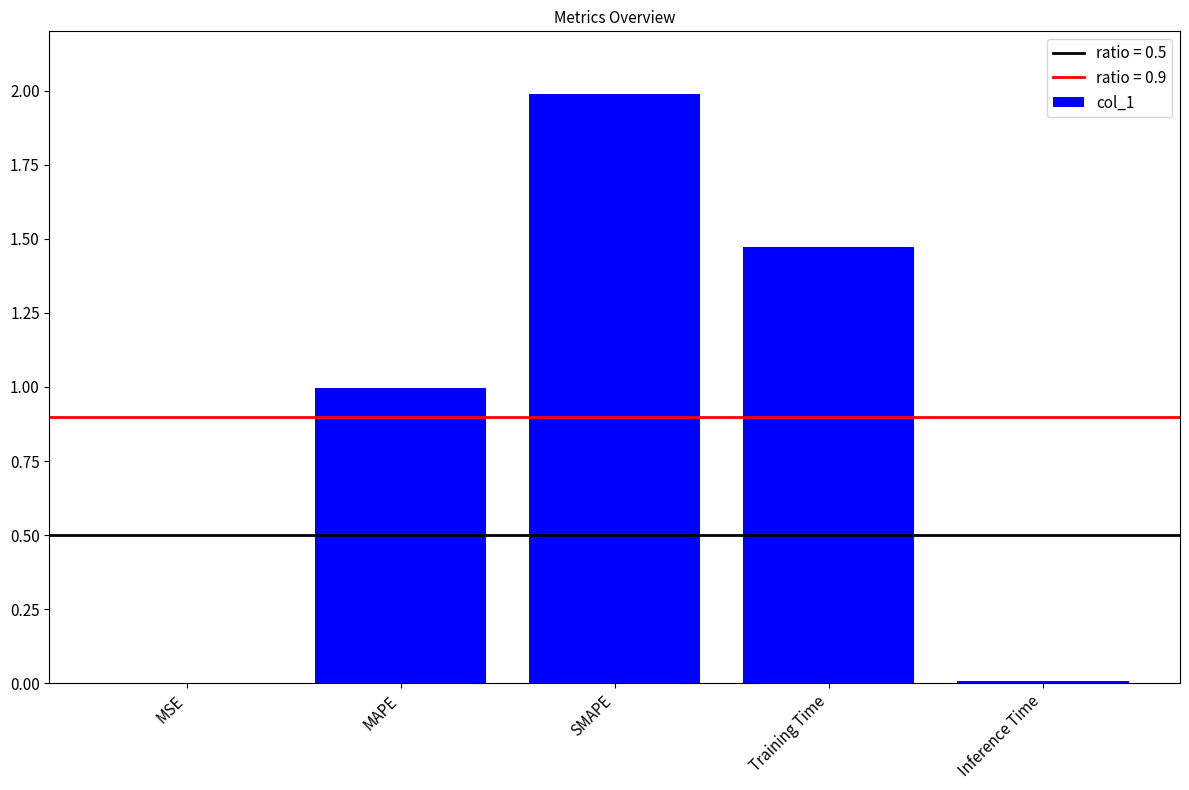

The chart shows a value of 2.0 at SMAPE. True or false?

True